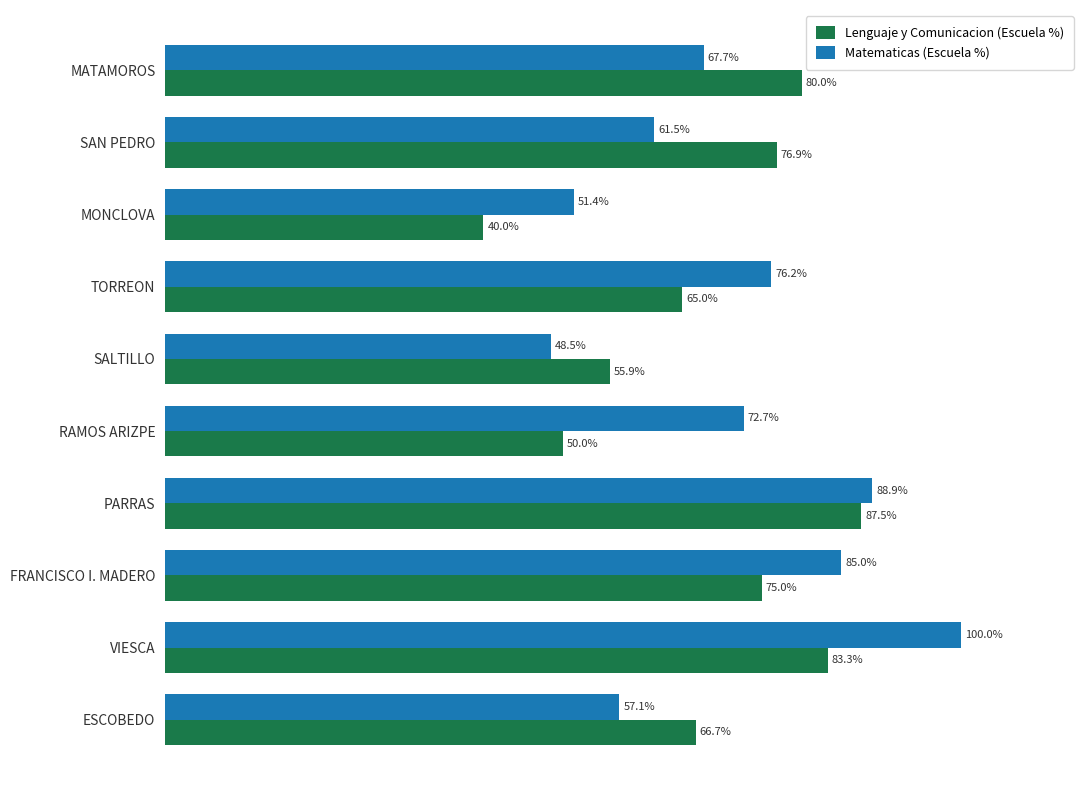

List the series in order of their overall mean, highest first.

Matematicas (Escuela %), Lenguaje y Comunicacion (Escuela %)